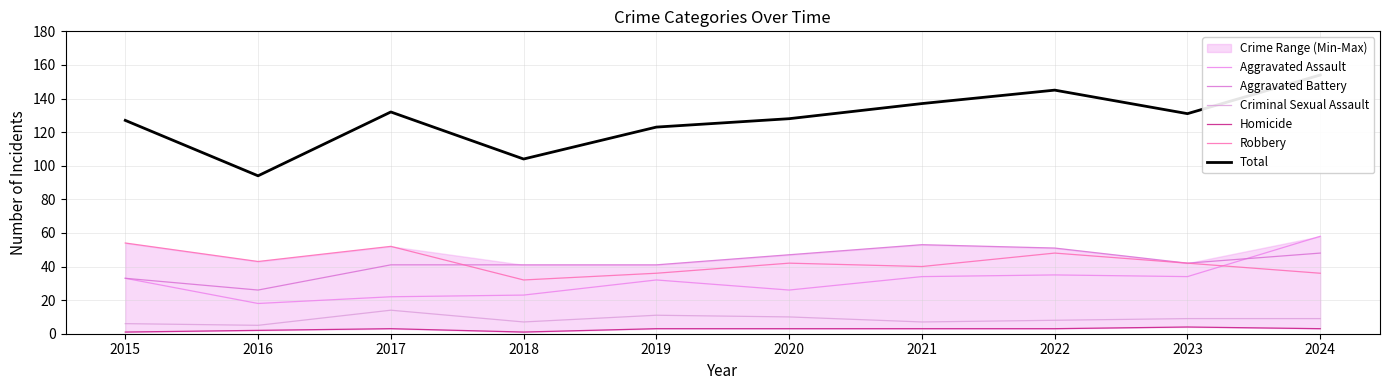

Is it true that Homicide equals 0 at 2015?

False